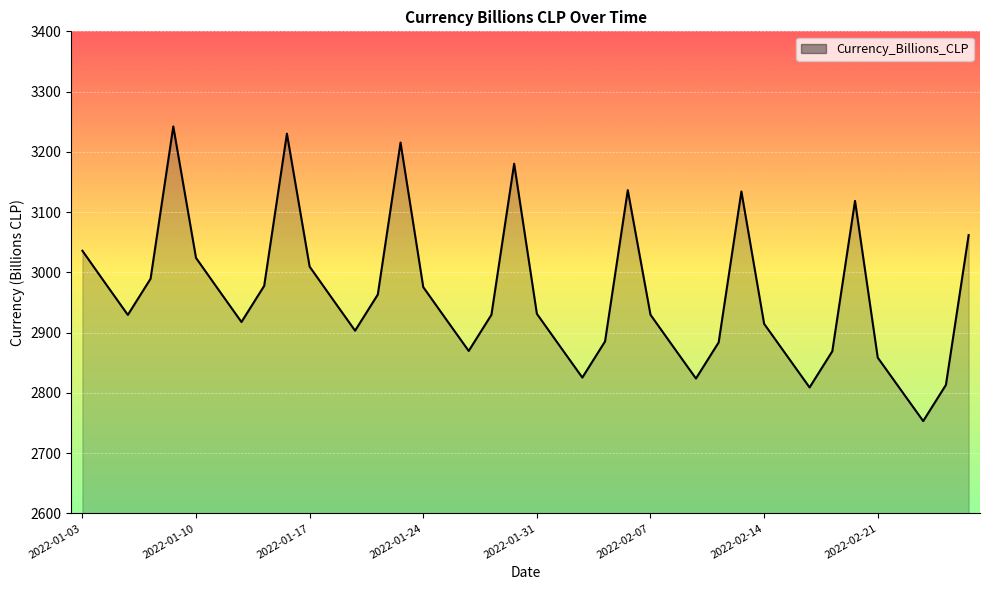

What is the difference between the maximum and minimum values?

489.0